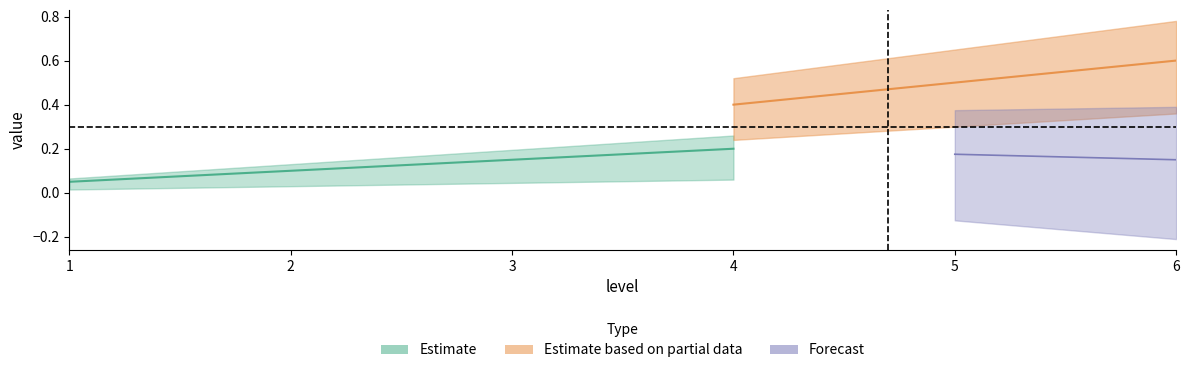

At which label does stat2_value1 reach its minimum?

6